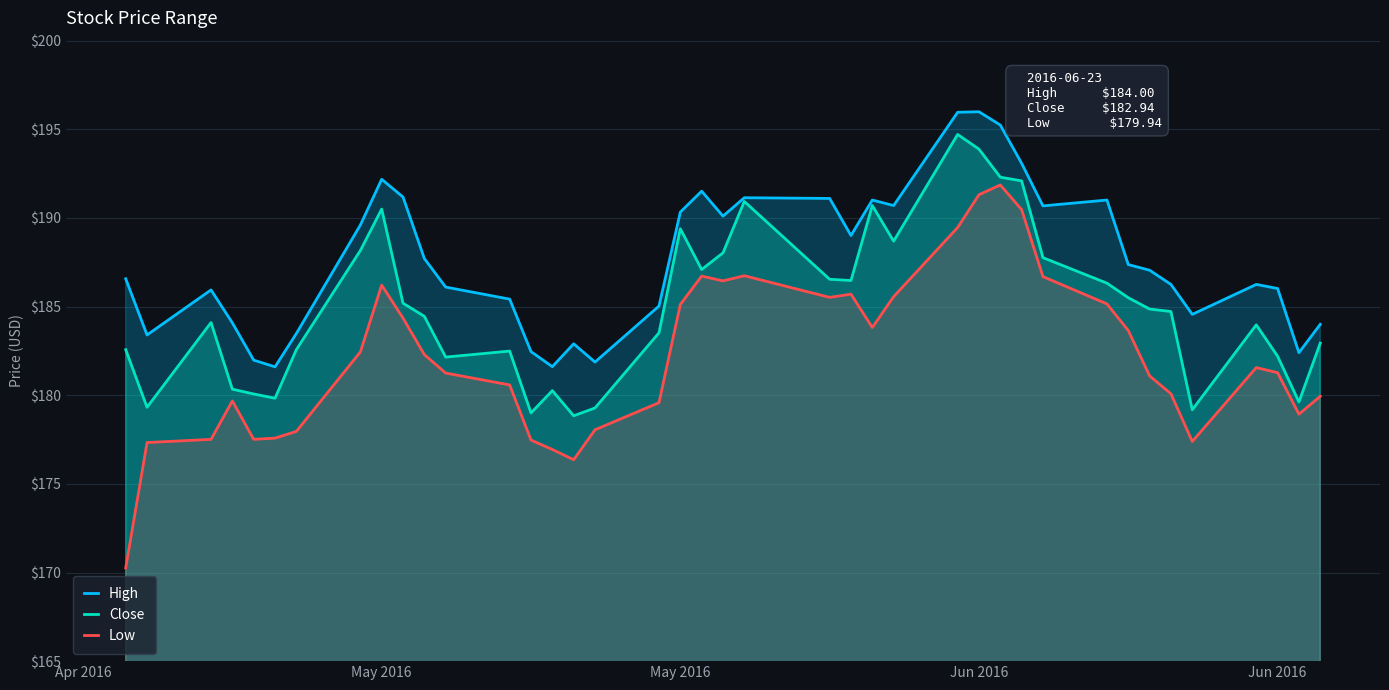

What is the minimum value for Close?

178.8